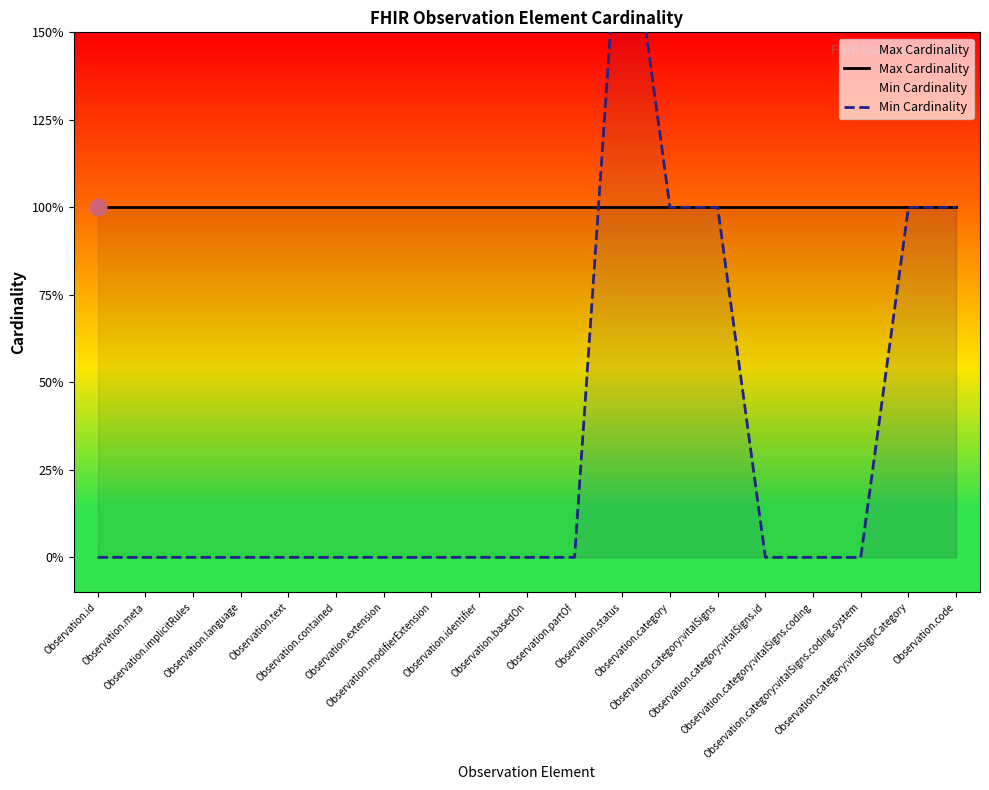

Does the chart have visible grid lines?

No